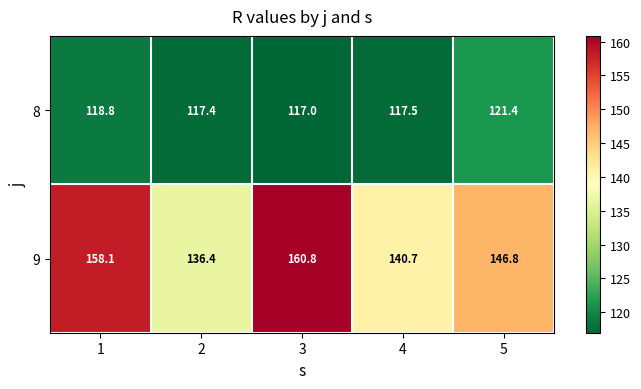

At 2, list the series in order from largest to smallest.

9, 8